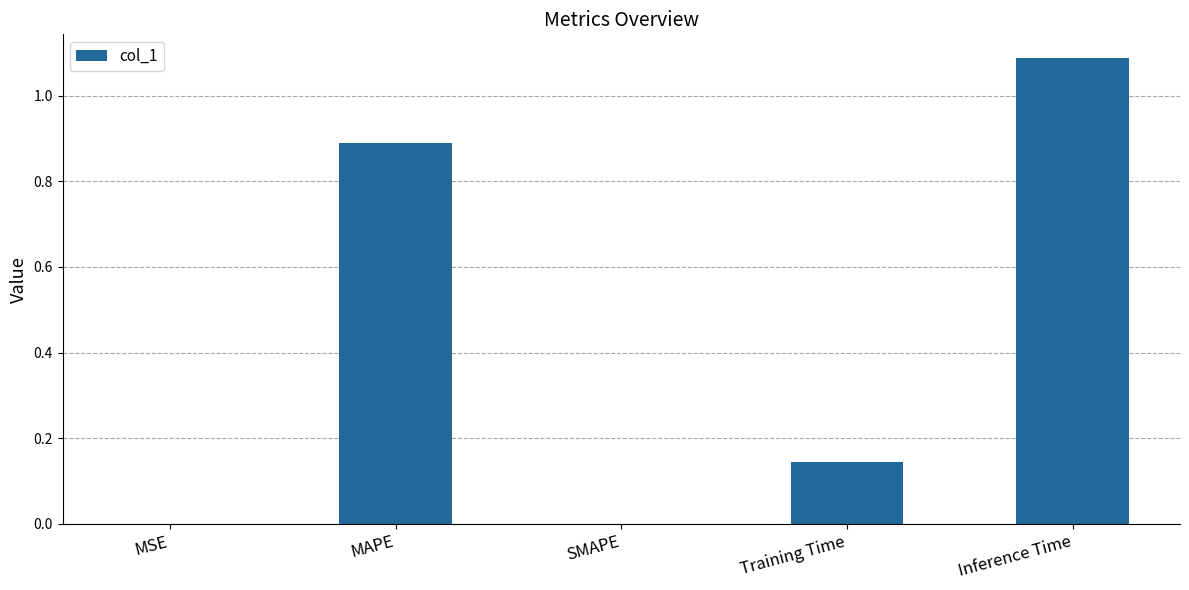

The chart shows a value of -0.6 at SMAPE. True or false?

False